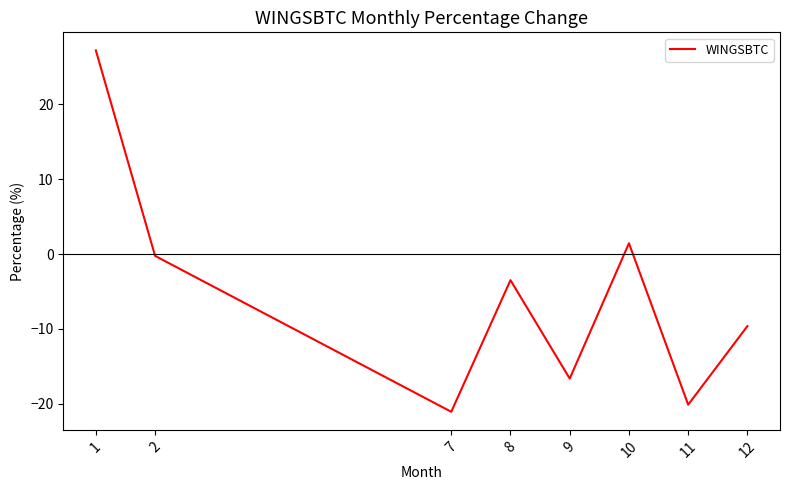

List the labels in order of value, smallest first.

7, 11, 9, 12, 8, 2, 10, 1